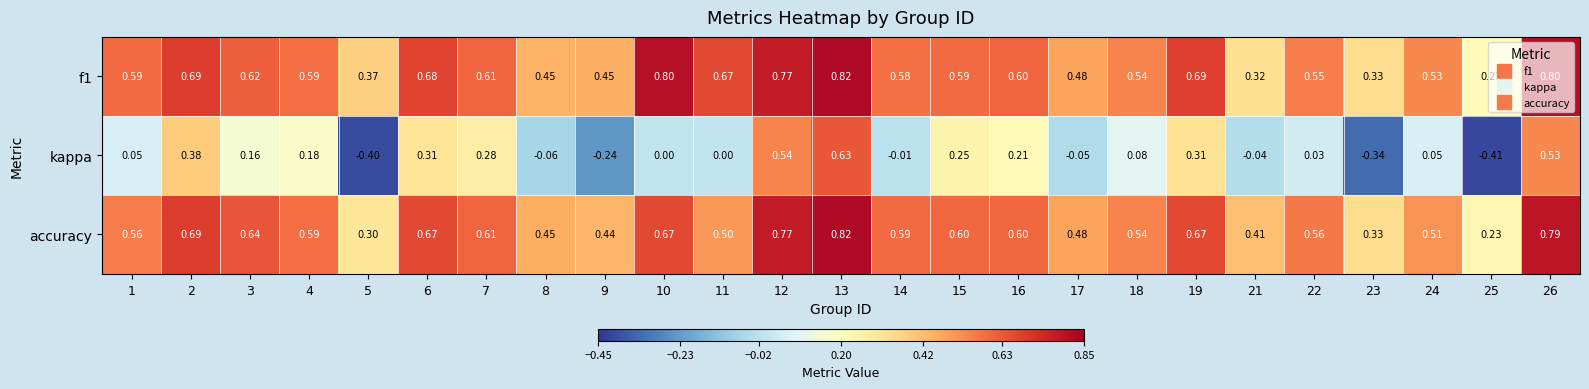

Which series has the widest spread of values?

kappa